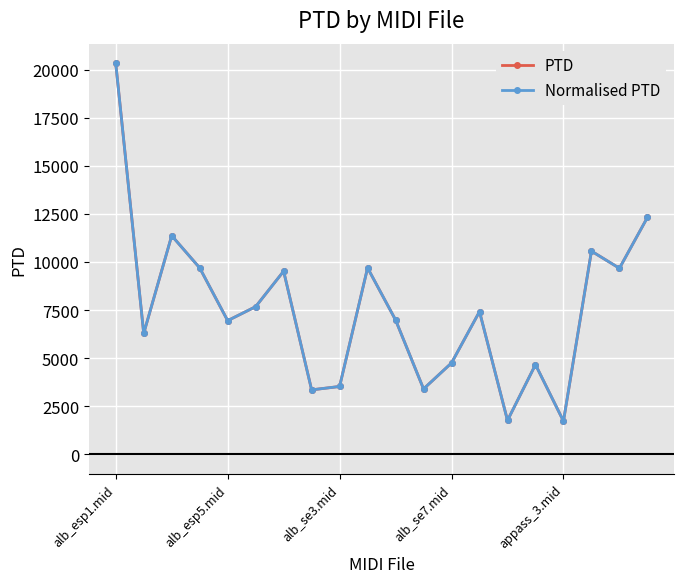

What is the value of the PTD point at the 13th from the left?

4753.1